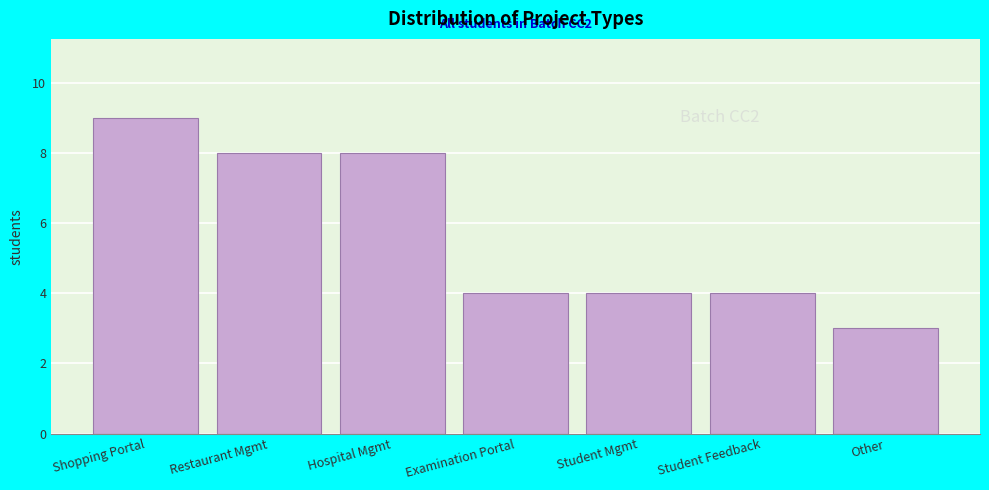

Reading right to left, list all the values displayed in this chart.

Other=3	Student Feedback=4	Student Mgmt=4	Examination Portal=4	Hospital Mgmt=8	Restaurant Mgmt=8	Shopping Portal=9